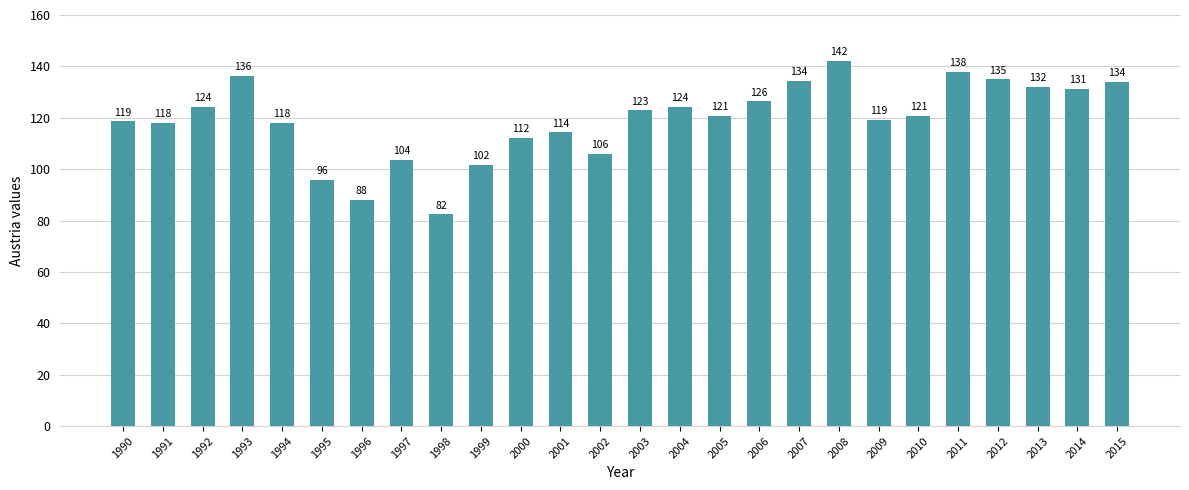

At which category does the chart reach its minimum across all series?

1998